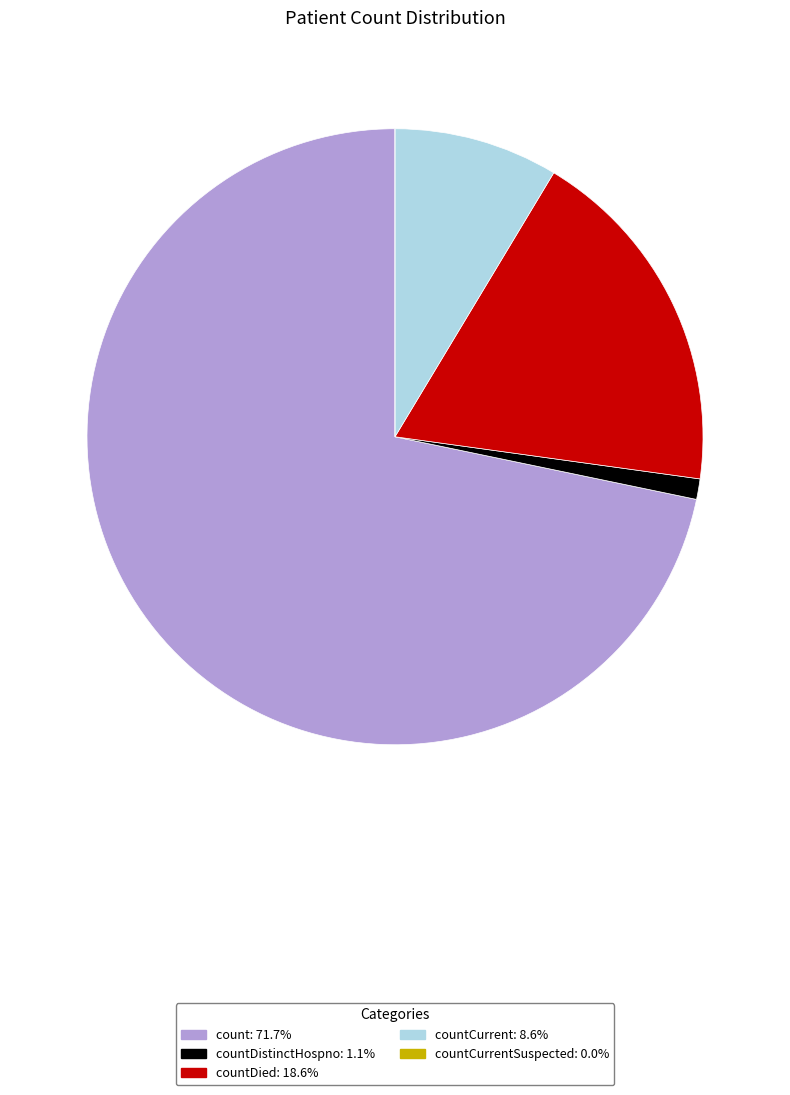

Is there a majority slice in this chart?

Yes